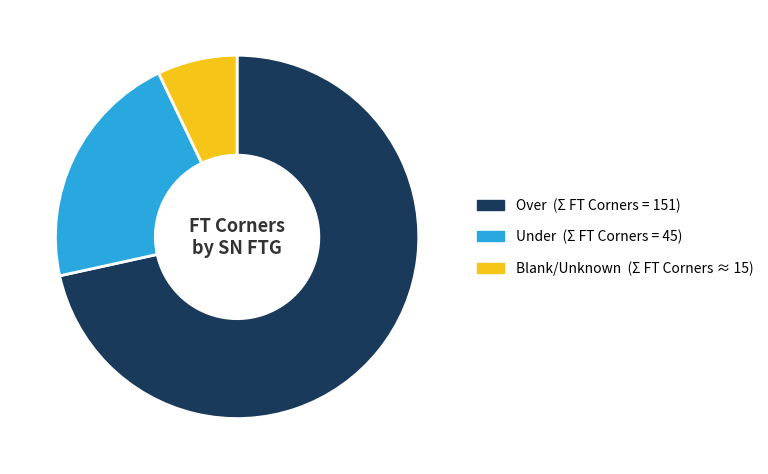

Is there any slice that represents more than half of the pie?

Yes